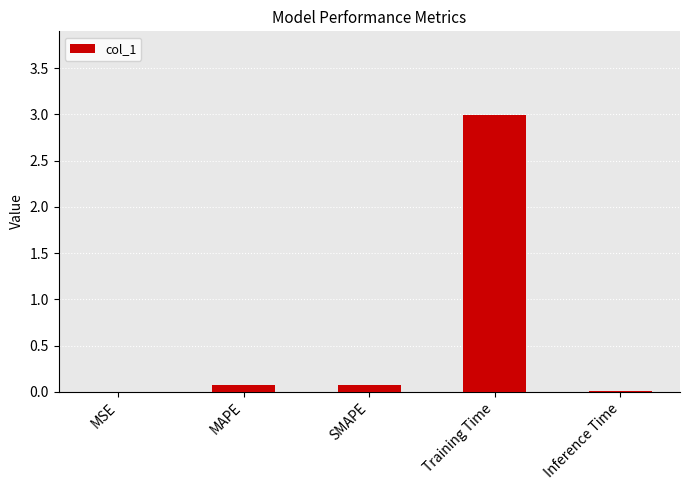

What is the difference between the values at SMAPE and Training Time?

2.9